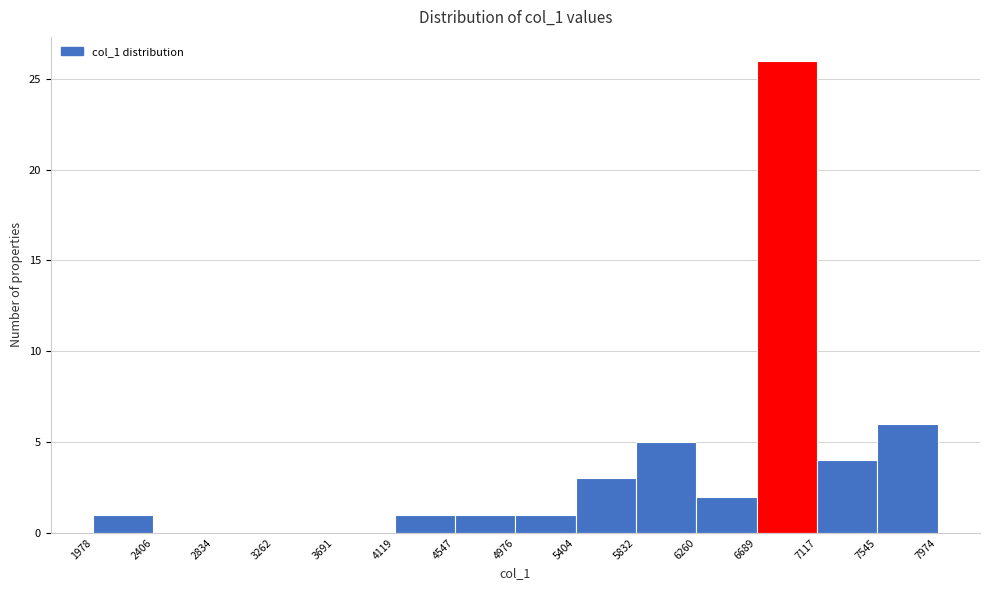

Reading left to right, transcribe this chart: for each bar, give the range it covers on the x-axis and its height. The values are not printed on the chart, so give them approximately, as read against the axis.

1978 to 2406: 1
2406 to 2834: 0
2834 to 3262: 0
3262 to 3691: 0
3691 to 4119: 0
4119 to 4547: 1
4547 to 4976: 1
4976 to 5404: 1
5404 to 5832: 3
5832 to 6260: 5
6260 to 6689: 2
6689 to 7117: 26
7117 to 7545: 4
7545 to 7974: 6